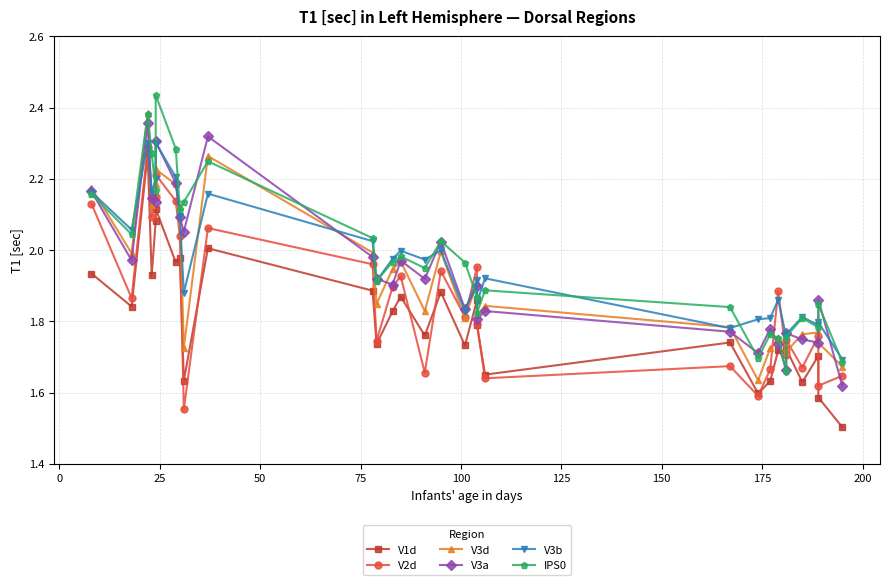

Which has a higher value, 150 or 125?

150